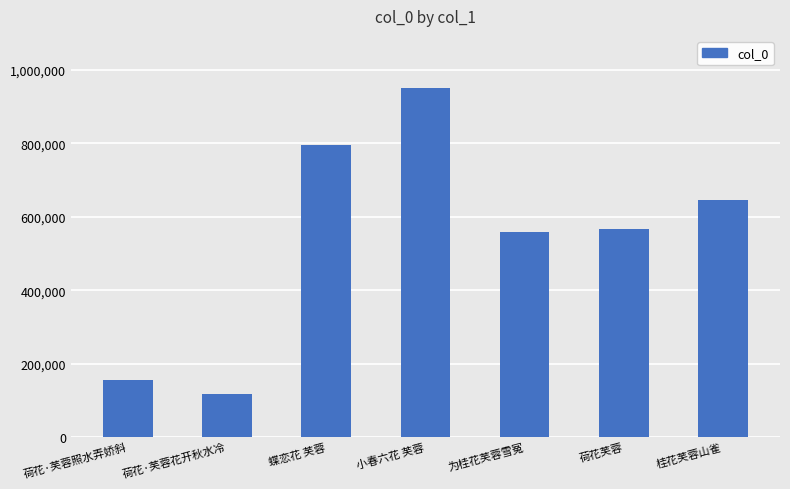

Approximately how many times larger is the value at 为桂花芙蓉雪冤 compared to 小春六花 芙蓉?

0.6